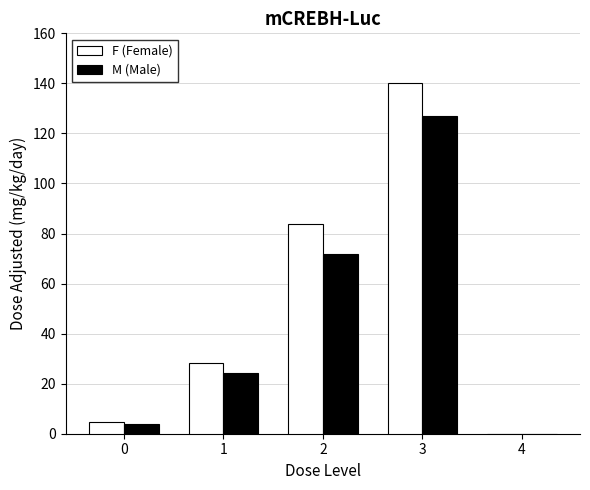

Which category has the highest value in the M (Male) series?

3